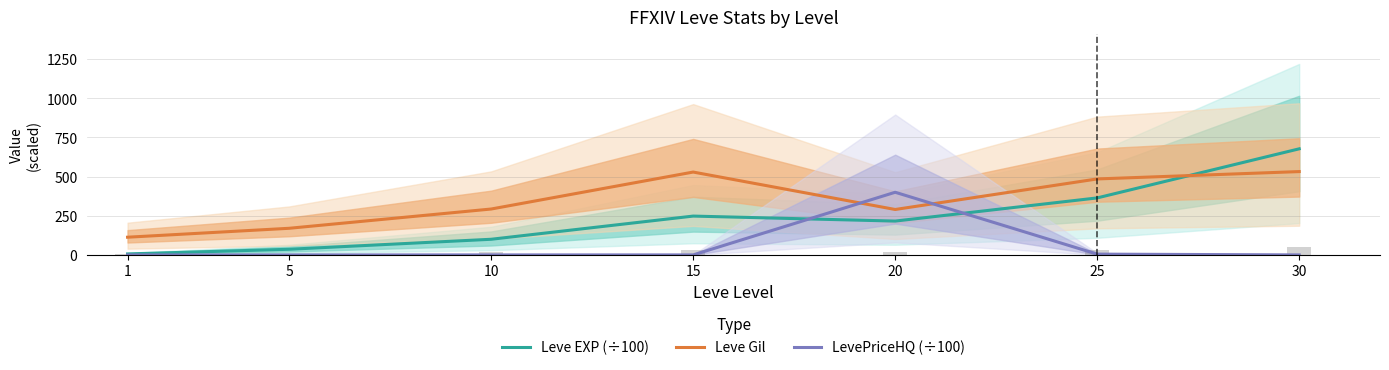

Between 1 and 20, which series saw the biggest shift?

LevePriceHQ (÷100)